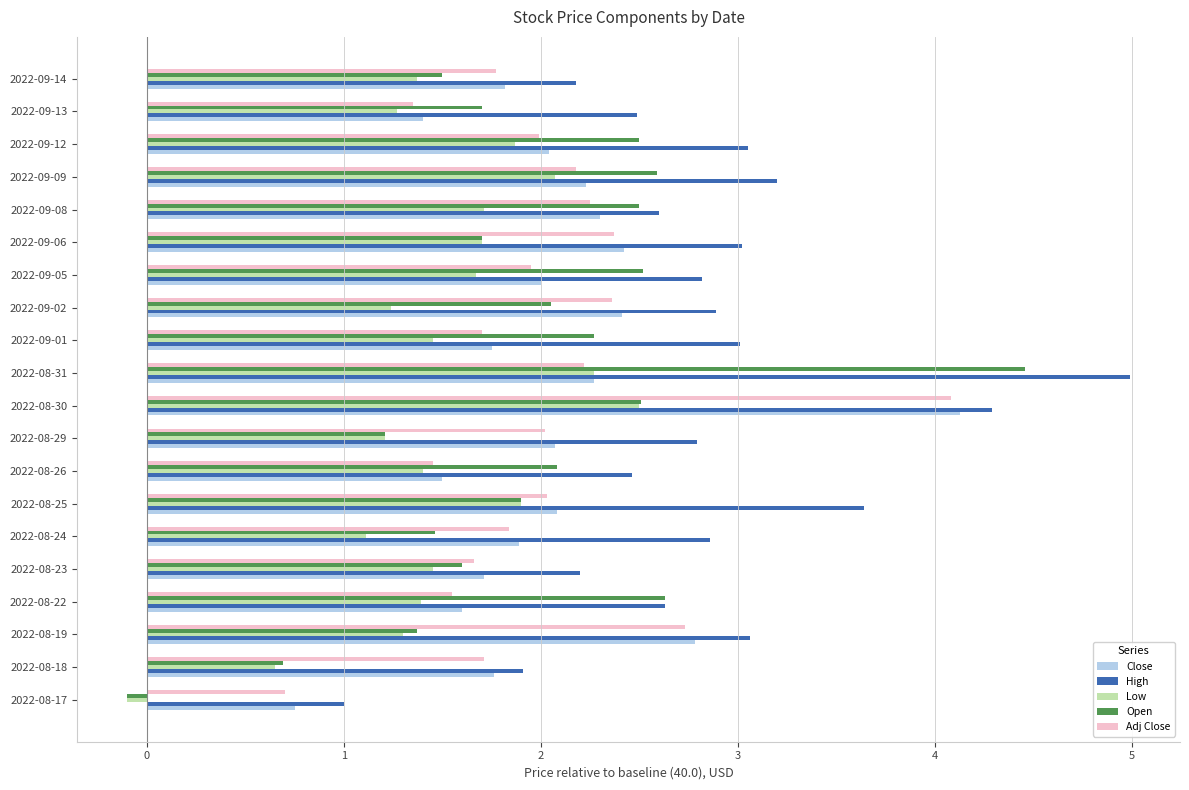

At which label does Low reach its minimum?

2022-08-17